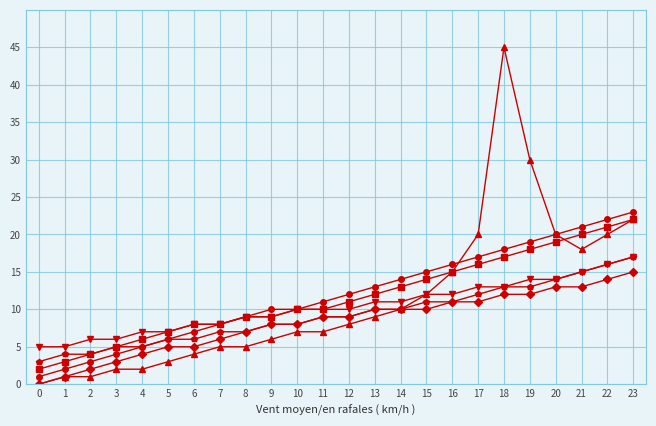

At which category does the chart reach its peak across all series?

18